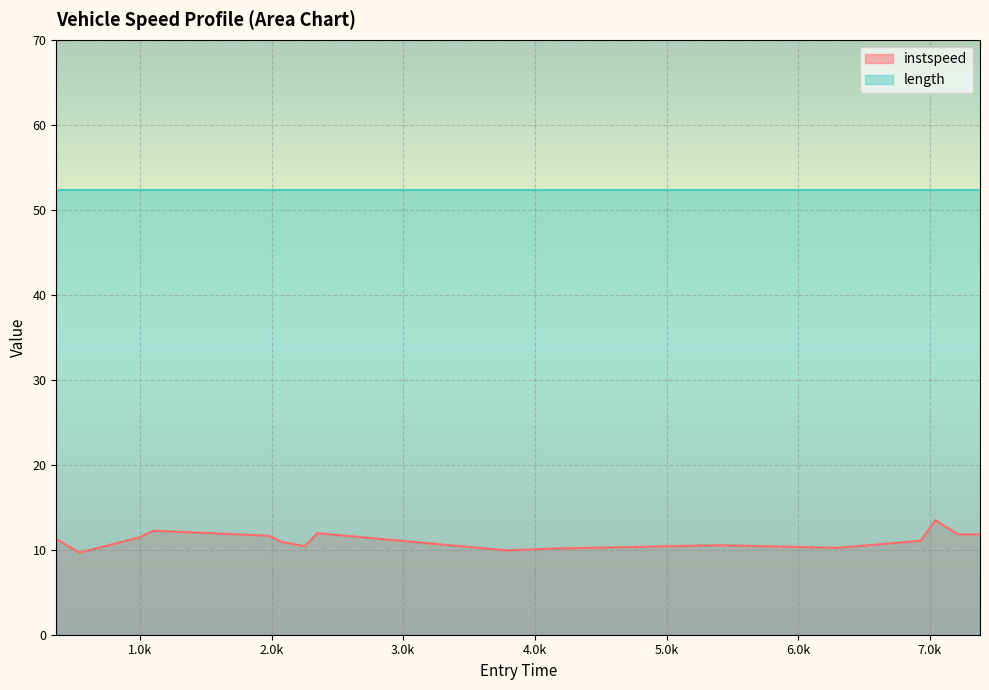

The value at 9 is 2.3. True or false?

False